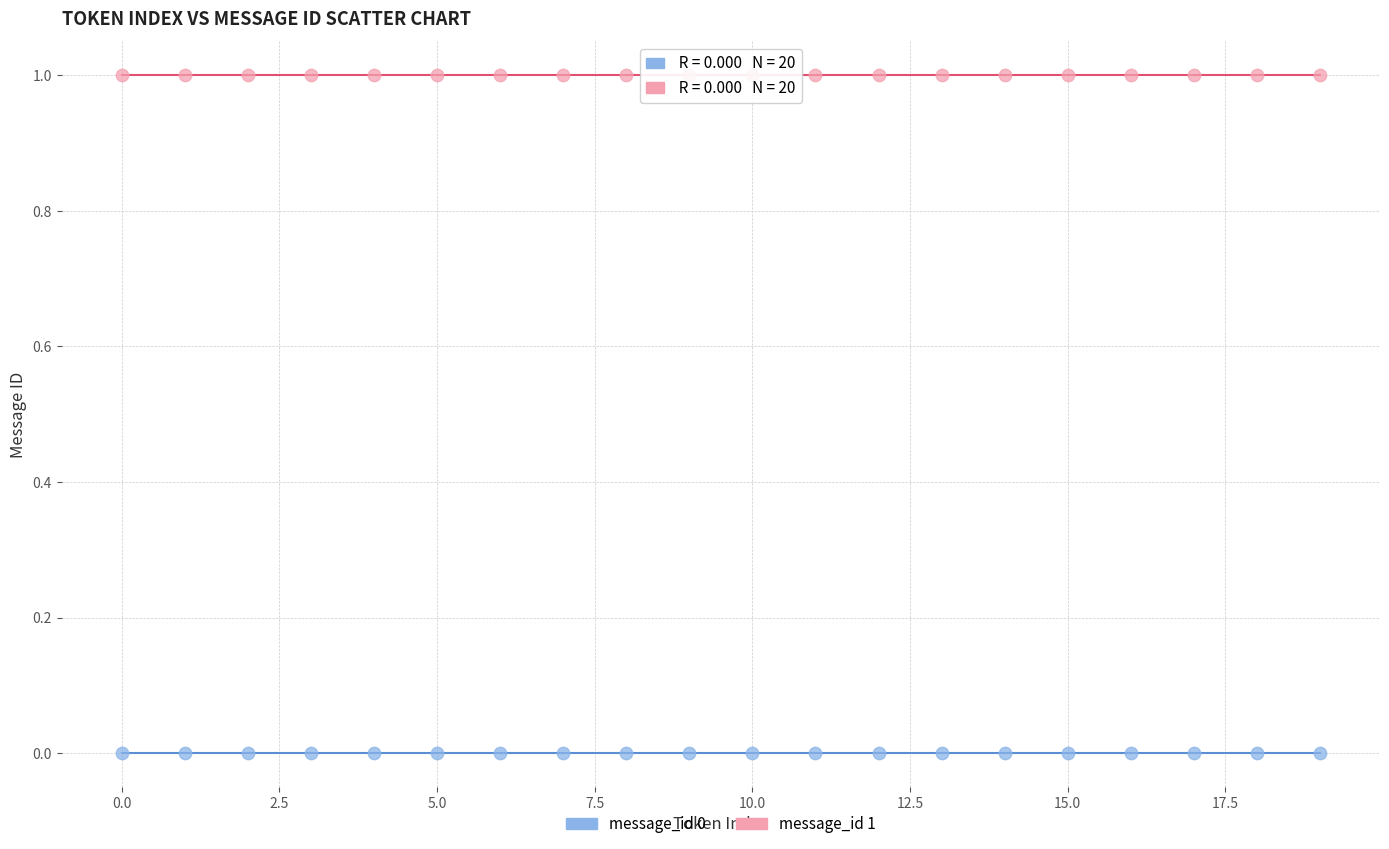

What are all the series names shown in the legend?

message_id 0, message_id 1